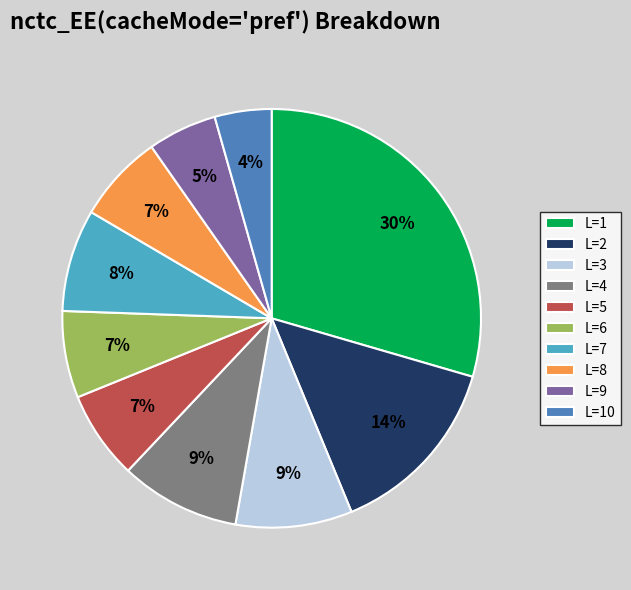

Does any single category account for the majority?

No